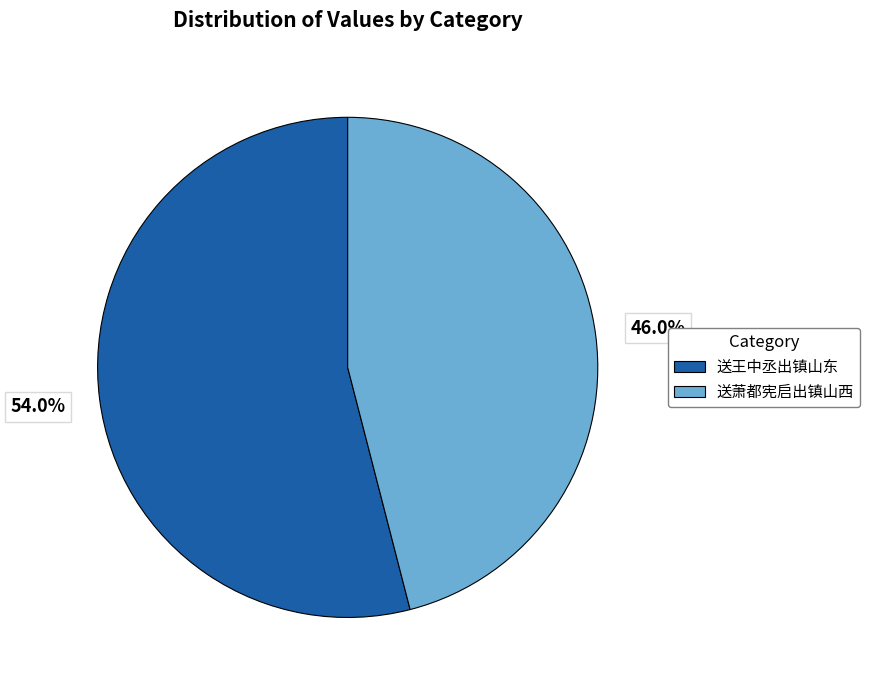

Does 送萧都宪启出镇山西 account for over 50% of the chart?

No